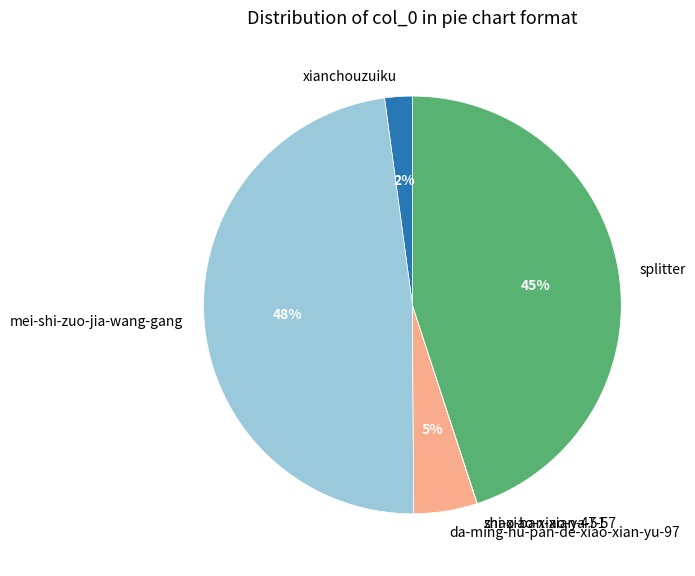

Which slice is the largest?

mei-shi-zuo-jia-wang-gang